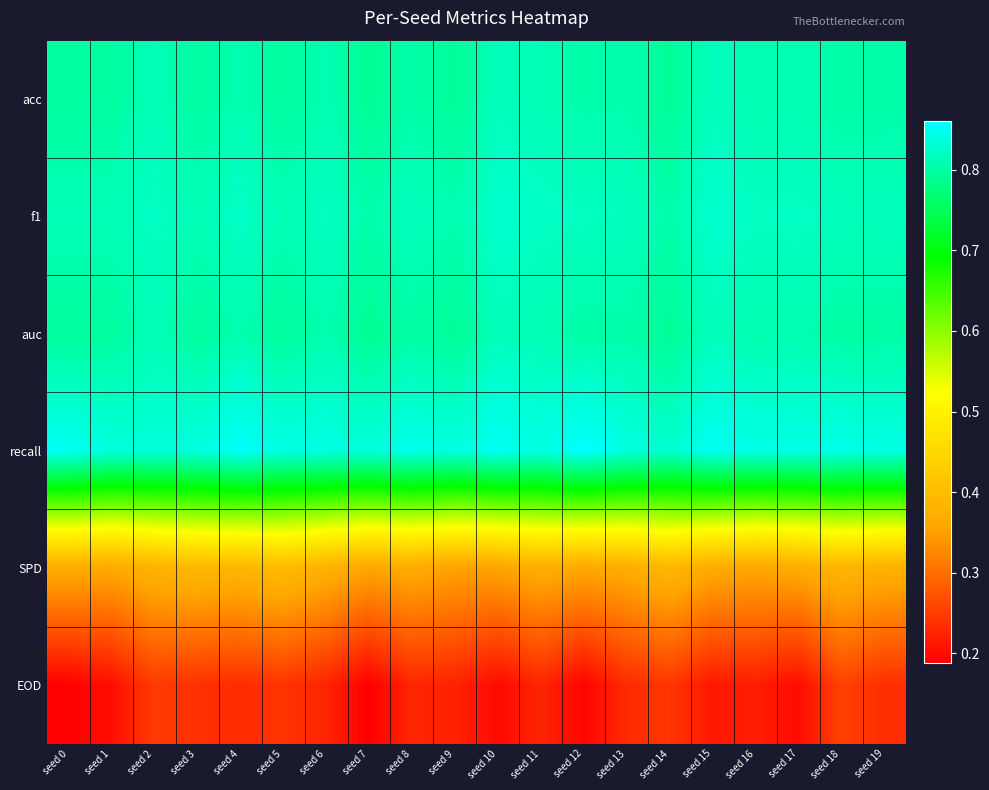

Reading right to left, what are all the values shown in this chart?

acc: seed 19=0.8	seed 18=0.8	seed 17=0.8	seed 16=0.8	seed 15=0.8	seed 14=0.8	seed 13=0.8	seed 12=0.8	seed 11=0.8	seed 10=0.8	seed 9=0.8	seed 8=0.8	seed 7=0.8	seed 6=0.8	seed 5=0.8	seed 4=0.8	seed 3=0.8	seed 2=0.8	seed 1=0.8	seed 0=0.8
f1: seed 19=0.8	seed 18=0.8	seed 17=0.8	seed 16=0.8	seed 15=0.8	seed 14=0.8	seed 13=0.8	seed 12=0.8	seed 11=0.8	seed 10=0.8	seed 9=0.8	seed 8=0.8	seed 7=0.8	seed 6=0.8	seed 5=0.8	seed 4=0.8	seed 3=0.8	seed 2=0.8	seed 1=0.8	seed 0=0.8
auc: seed 19=0.8	seed 18=0.8	seed 17=0.8	seed 16=0.8	seed 15=0.8	seed 14=0.8	seed 13=0.8	seed 12=0.8	seed 11=0.8	seed 10=0.8	seed 9=0.8	seed 8=0.8	seed 7=0.8	seed 6=0.8	seed 5=0.8	seed 4=0.8	seed 3=0.8	seed 2=0.8	seed 1=0.8	seed 0=0.8
recall: seed 19=0.8	seed 18=0.8	seed 17=0.8	seed 16=0.8	seed 15=0.9	seed 14=0.8	seed 13=0.8	seed 12=0.9	seed 11=0.8	seed 10=0.9	seed 9=0.8	seed 8=0.8	seed 7=0.8	seed 6=0.8	seed 5=0.8	seed 4=0.9	seed 3=0.8	seed 2=0.8	seed 1=0.8	seed 0=0.9
SPD: seed 19=0.4	seed 18=0.4	seed 17=0.4	seed 16=0.4	seed 15=0.4	seed 14=0.4	seed 13=0.4	seed 12=0.4	seed 11=0.4	seed 10=0.4	seed 9=0.4	seed 8=0.4	seed 7=0.4	seed 6=0.4	seed 5=0.4	seed 4=0.4	seed 3=0.4	seed 2=0.4	seed 1=0.4	seed 0=0.4
EOD: seed 19=0.2	seed 18=0.3	seed 17=0.2	seed 16=0.2	seed 15=0.2	seed 14=0.2	seed 13=0.2	seed 12=0.2	seed 11=0.2	seed 10=0.2	seed 9=0.2	seed 8=0.2	seed 7=0.2	seed 6=0.2	seed 5=0.2	seed 4=0.2	seed 3=0.2	seed 2=0.2	seed 1=0.2	seed 0=0.2